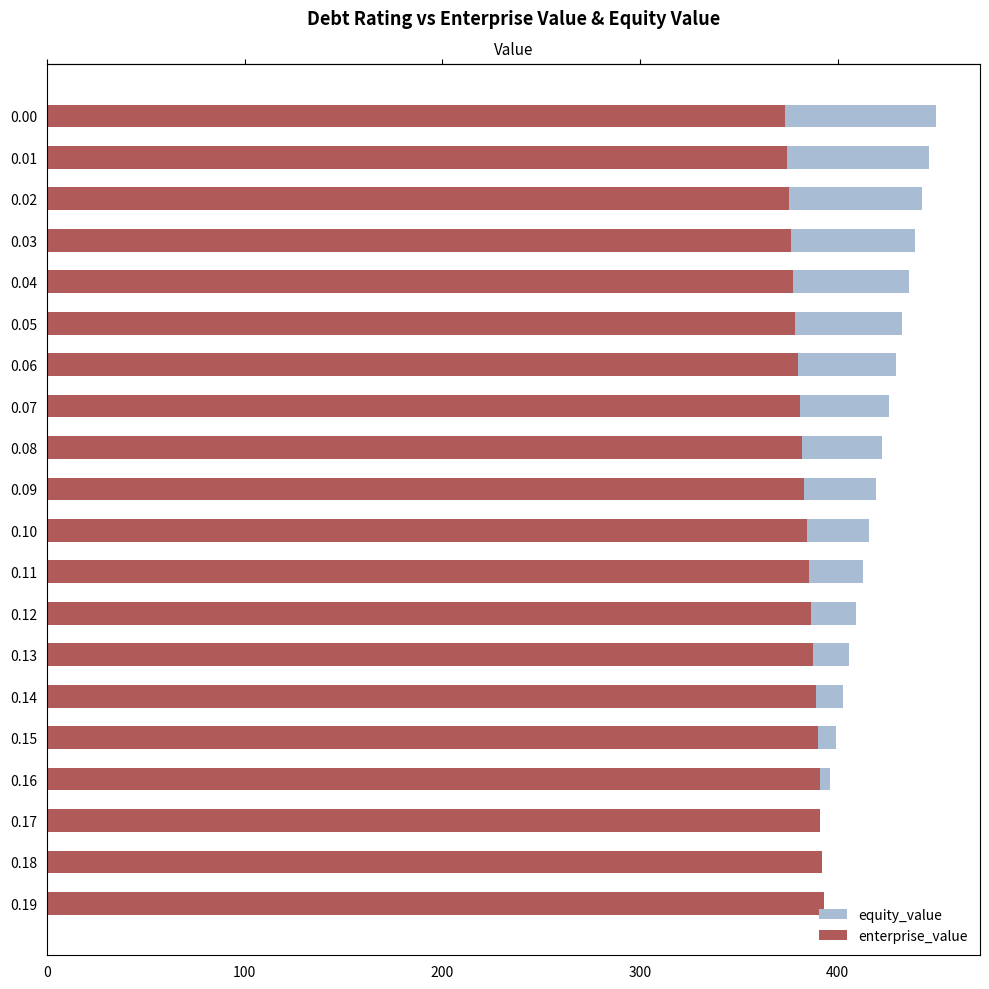

What is the difference between the second highest and minimum values in the equity_value series?

61.6